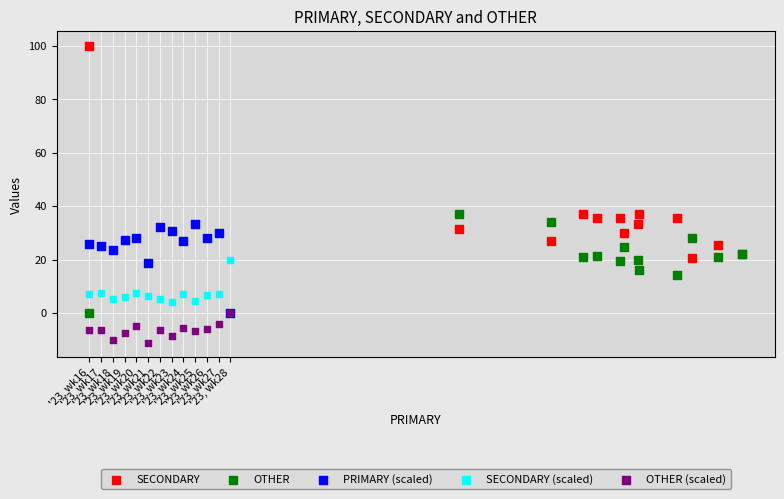

Which series contains the lowest Y value?

OTHER (scaled)